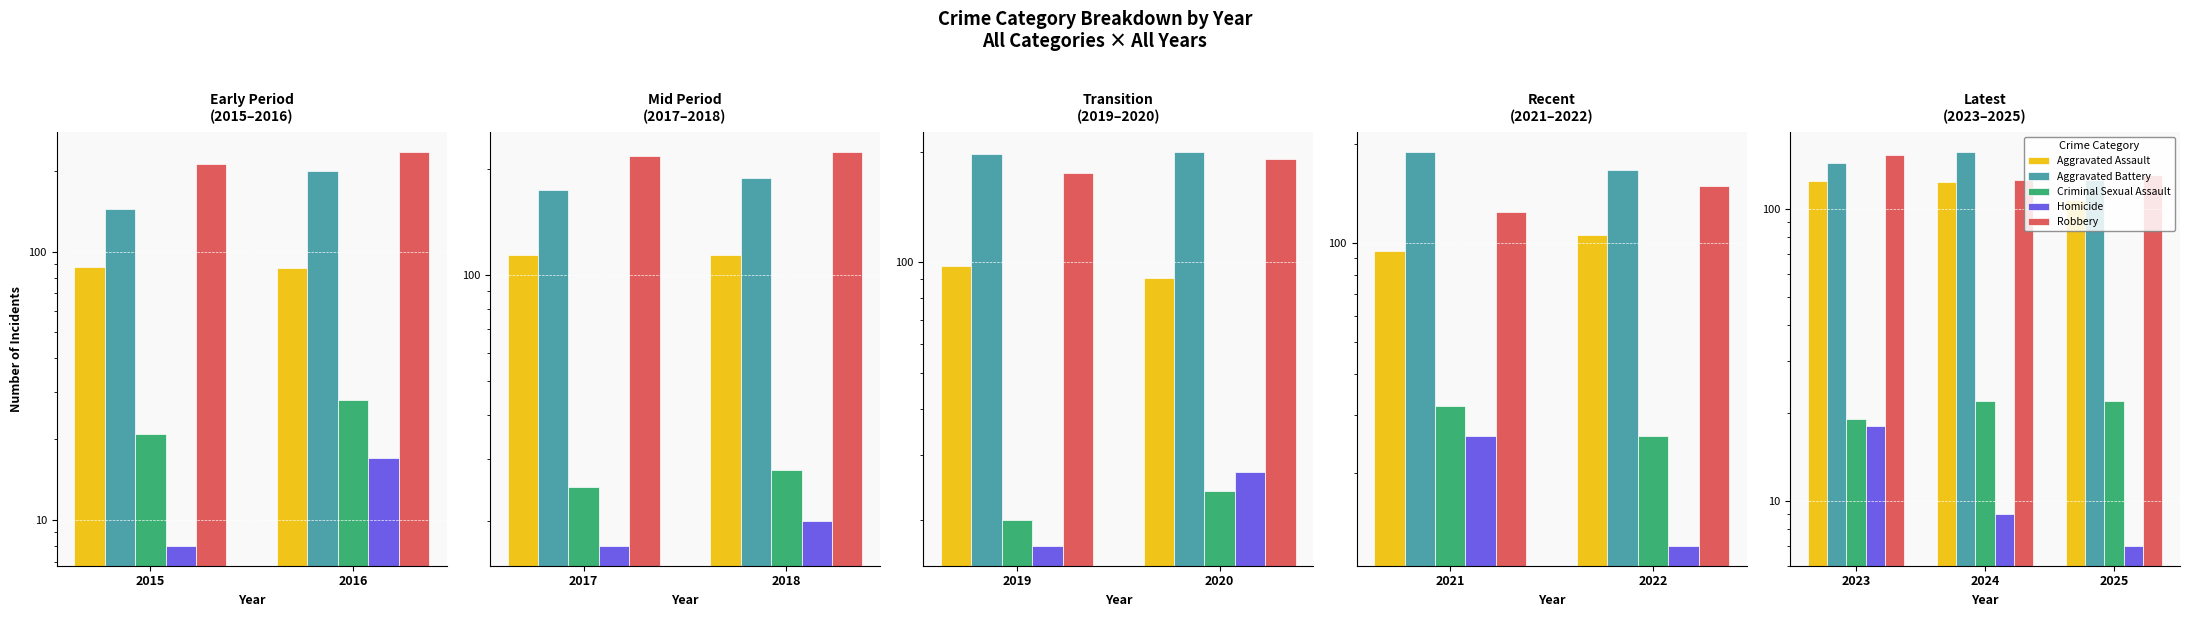

What is the difference between the Robbery values at 2024 and 2023?

28